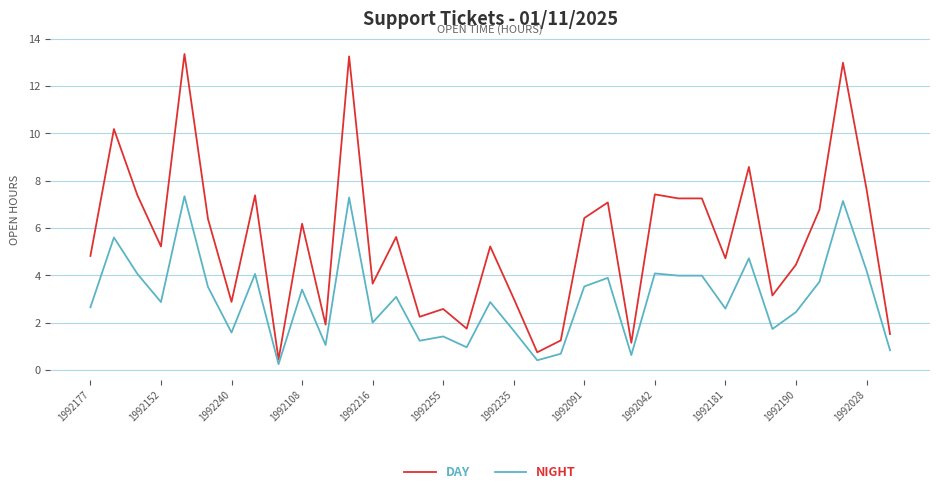

Rank the series by their maximum value, from lowest to highest.

NIGHT, DAY